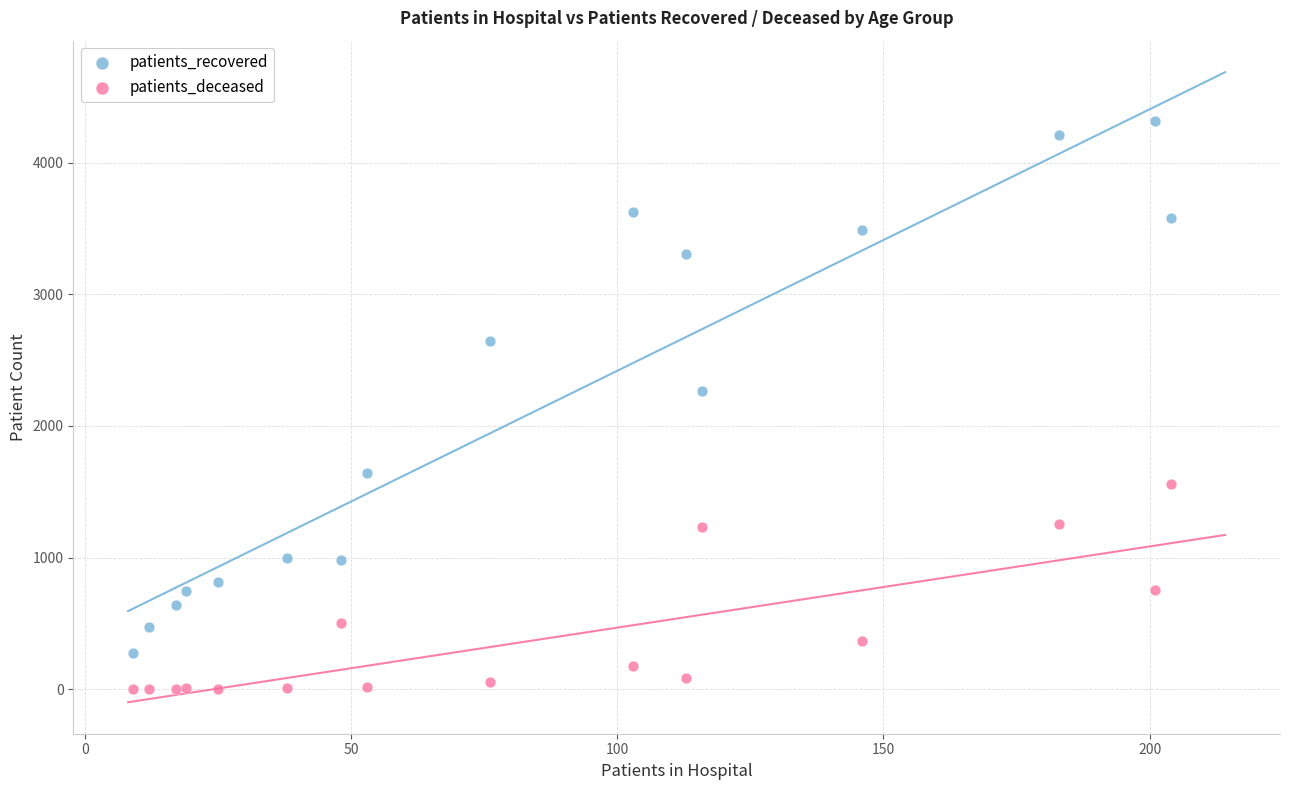

Which series contains the highest Y value?

patients_recovered